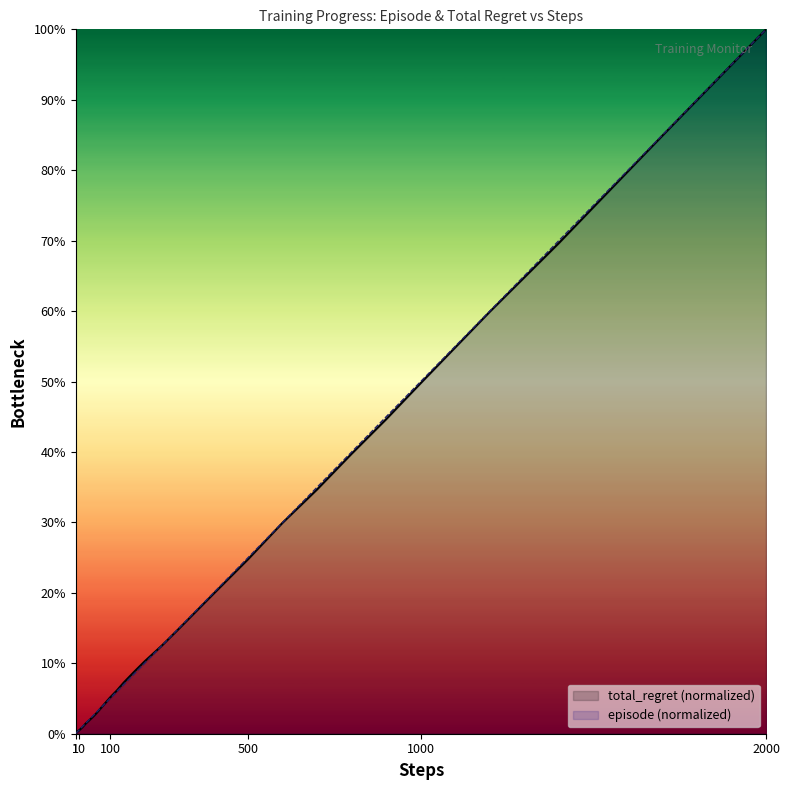

What is the difference between the second highest and second lowest values in the episode series?

84.9